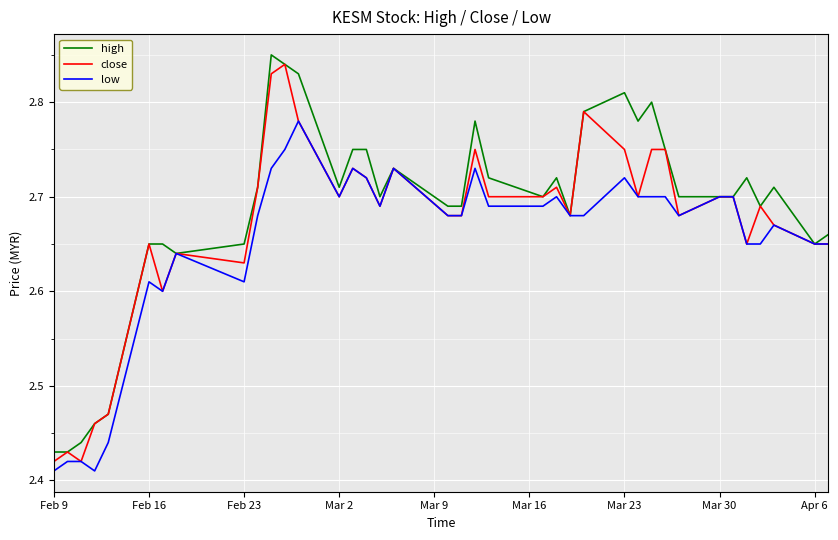

Rank the series by their average value, from highest to lowest.

high, close, low